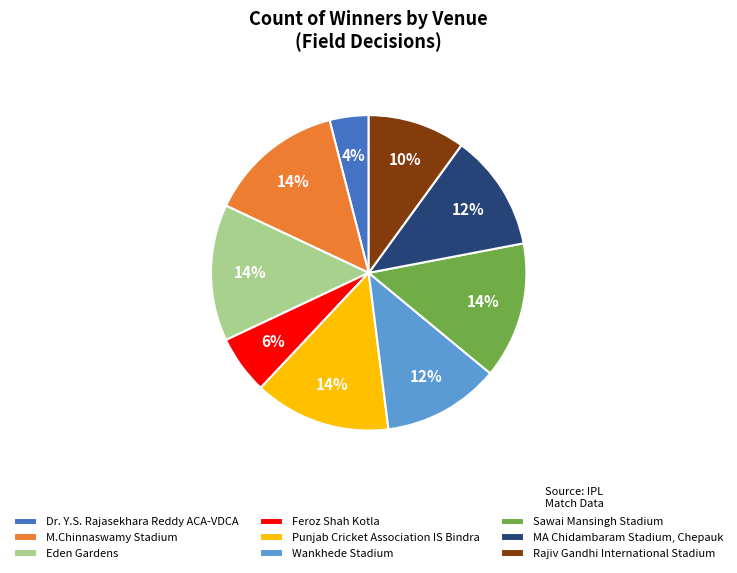

Does any single category account for the majority?

No